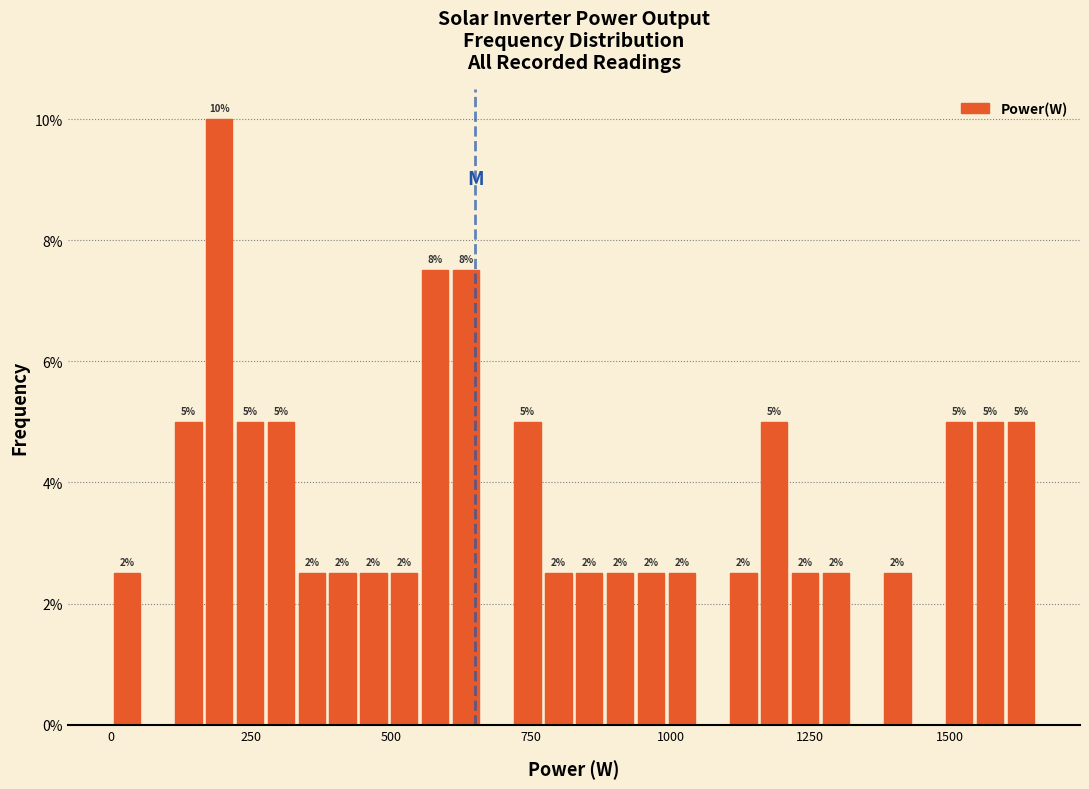

Around what value on the x-axis is the tallest bar? Give the approximate position of its centre, as read against the axis.

200